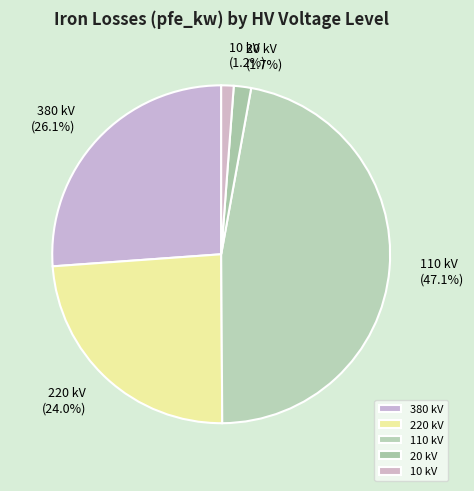

Which category has the biggest portion of the pie?

110 kV